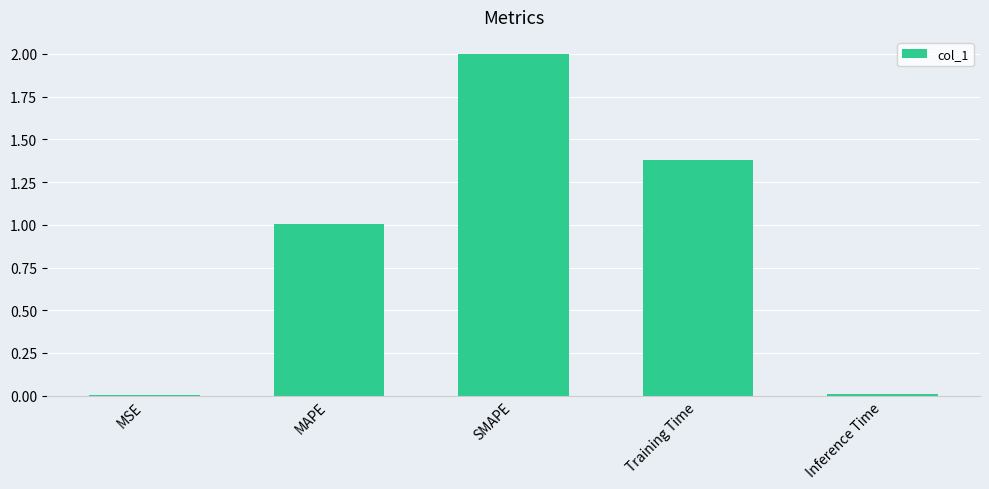

The value at MAPE is 1.0. True or false?

True